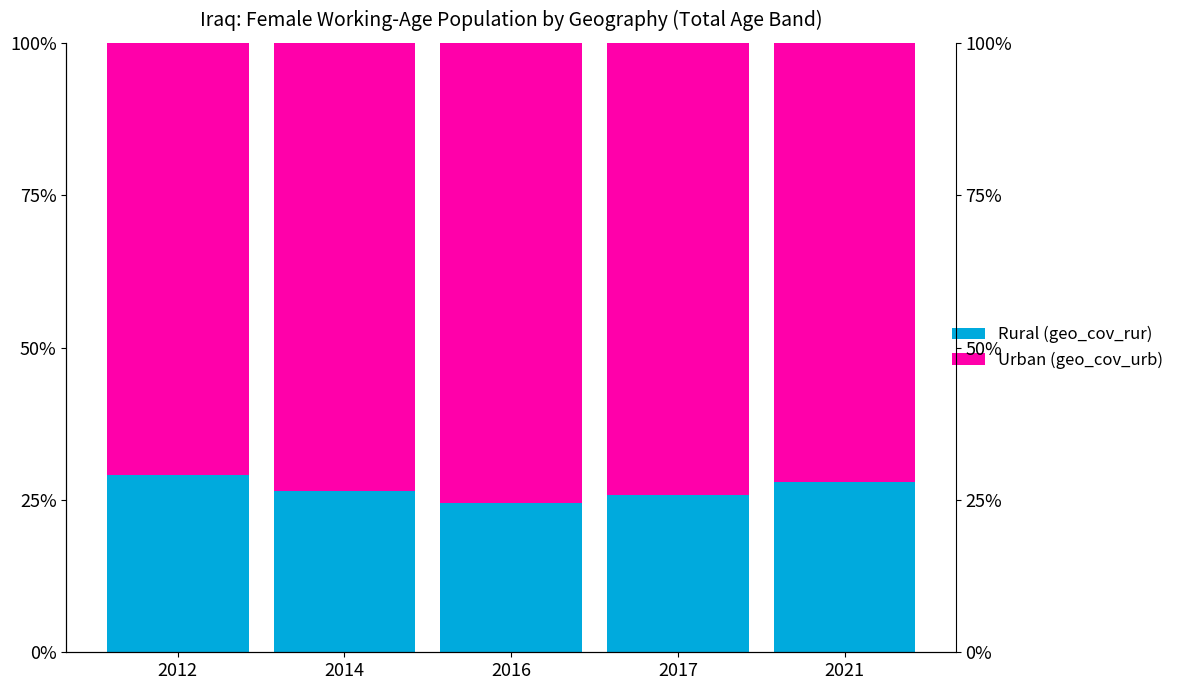

How many values in the Rural (geo_cov_rur) series exceed 26?

3